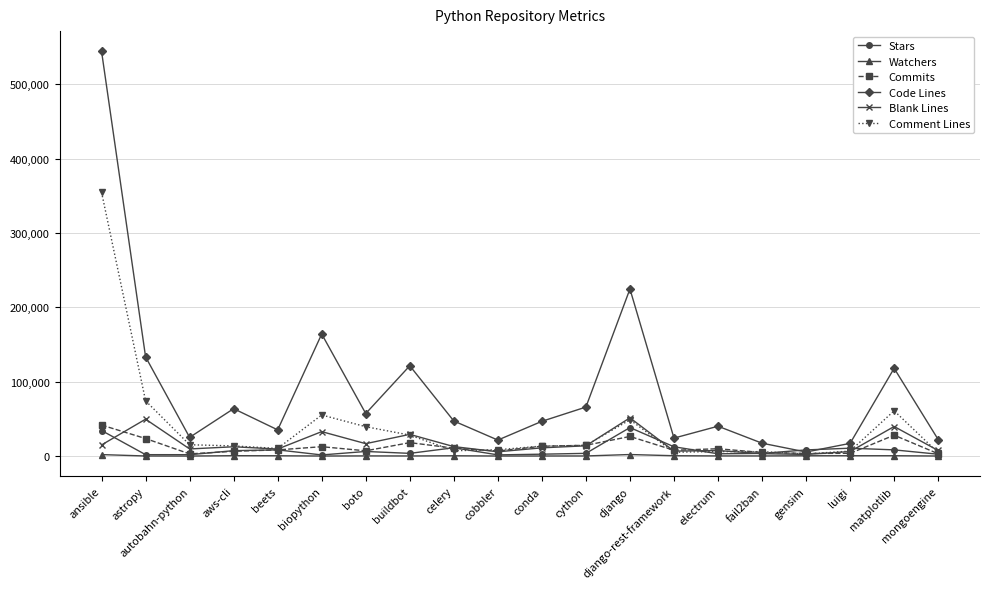

The Code Lines series shows 40219 at electrum. True or false?

True